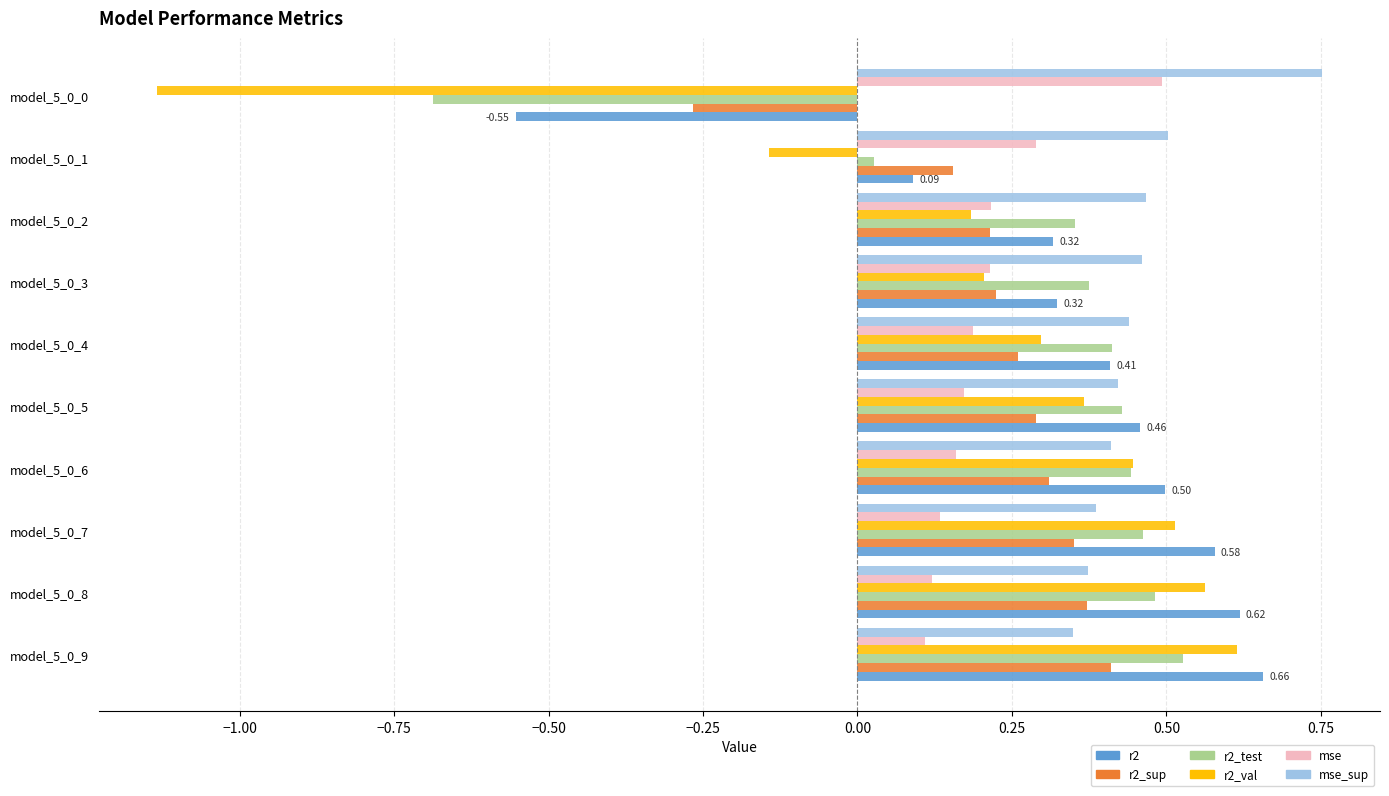

Are the bars horizontal?

Yes